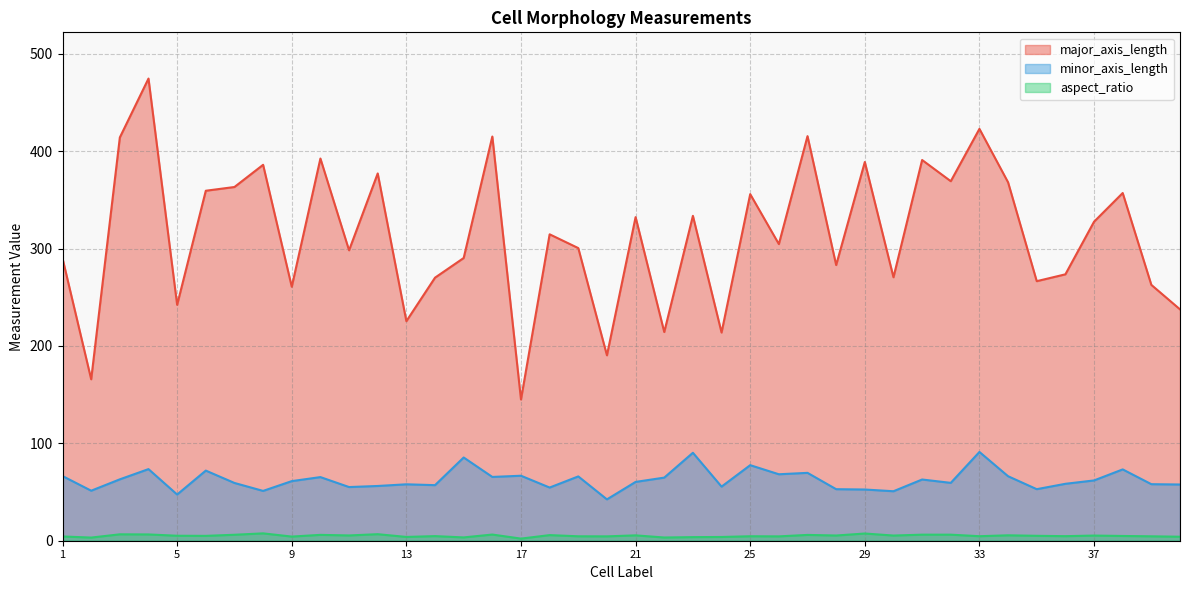

True or false: major_axis_length has more than 2 points higher than both neighbors.

True